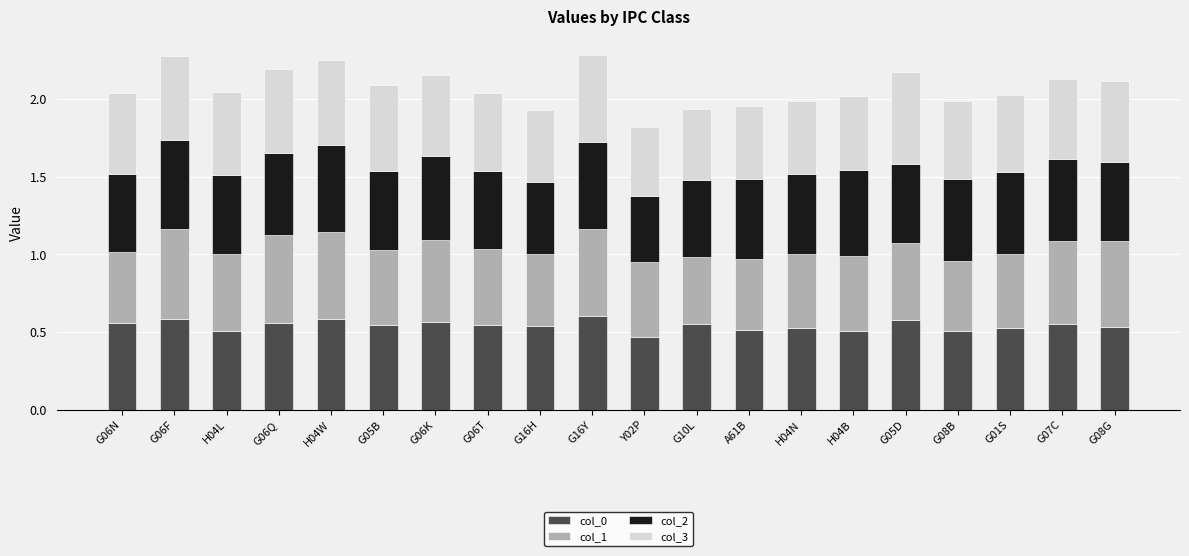

How many categories are shown in the chart?

20